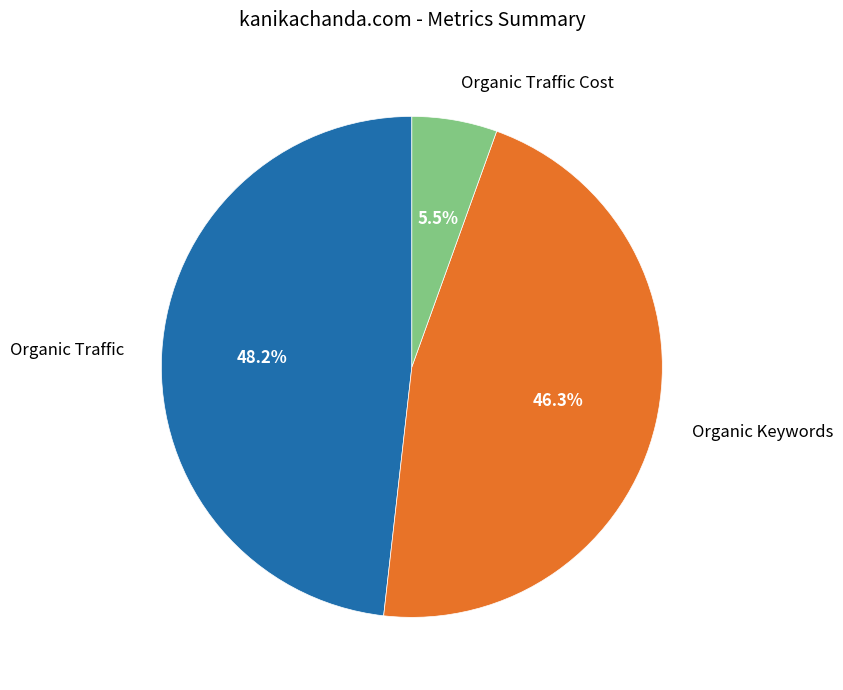

How much of the chart is everything except Organic Traffic Cost?

94.5%